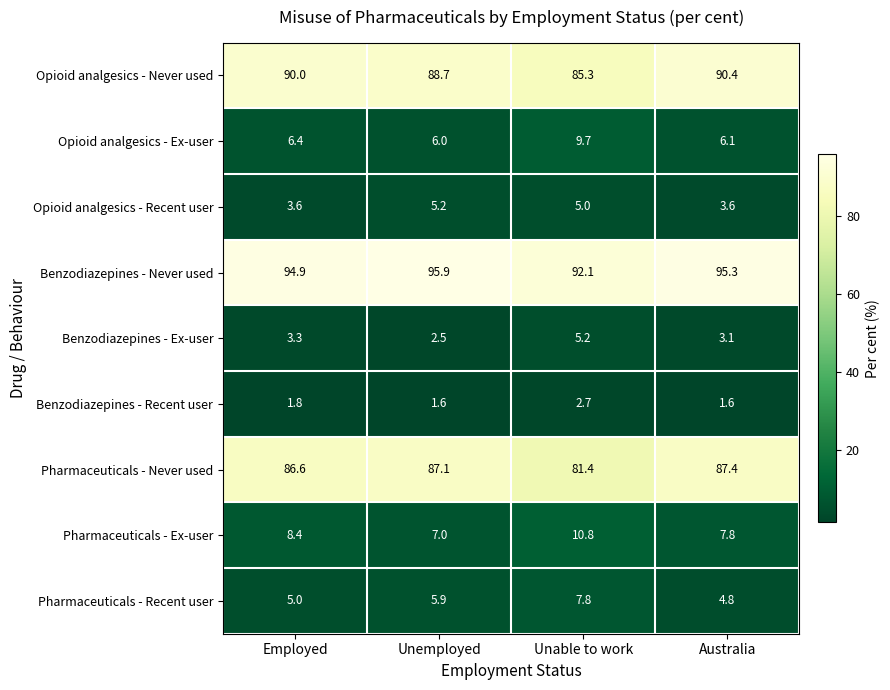

Which series has the largest total across all categories?

Benzodiazepines - Never used